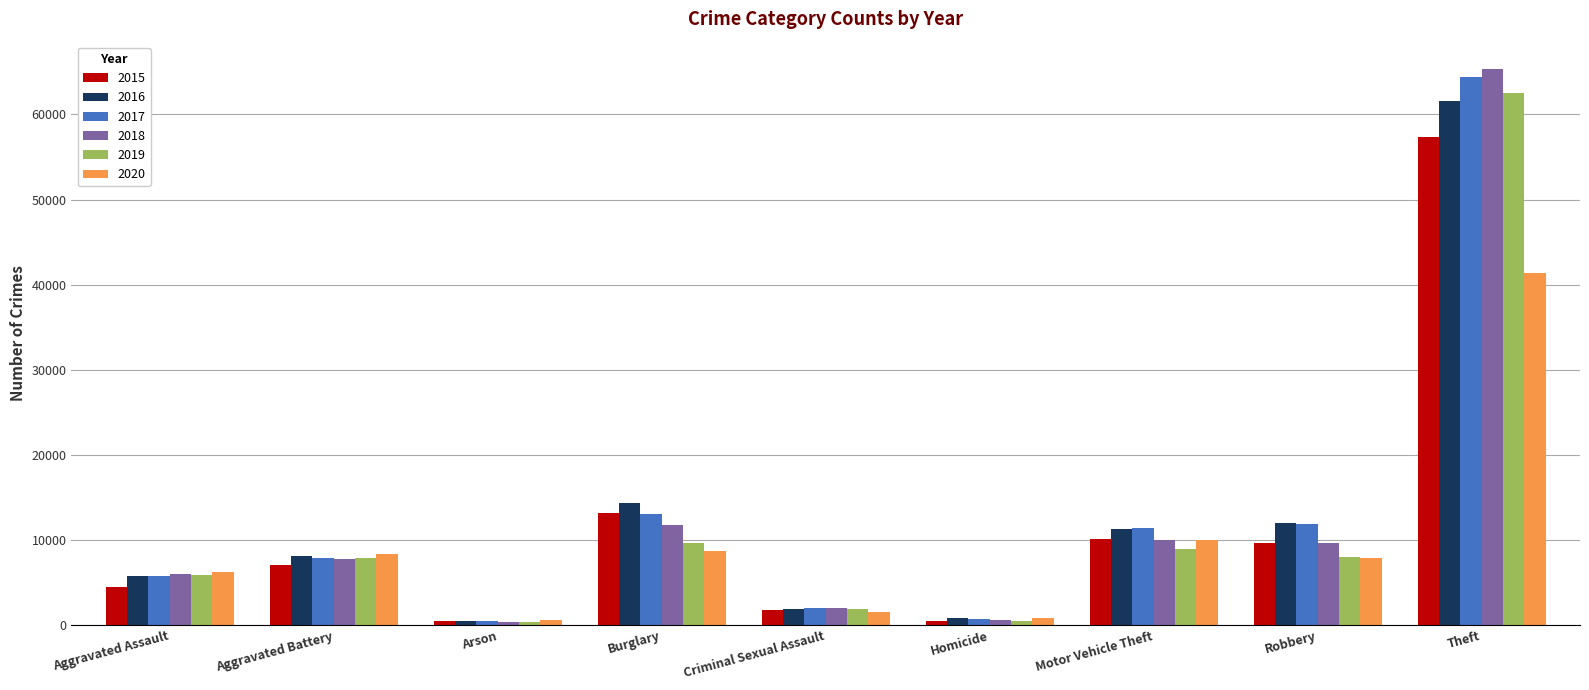

How many bars are there in total?

54